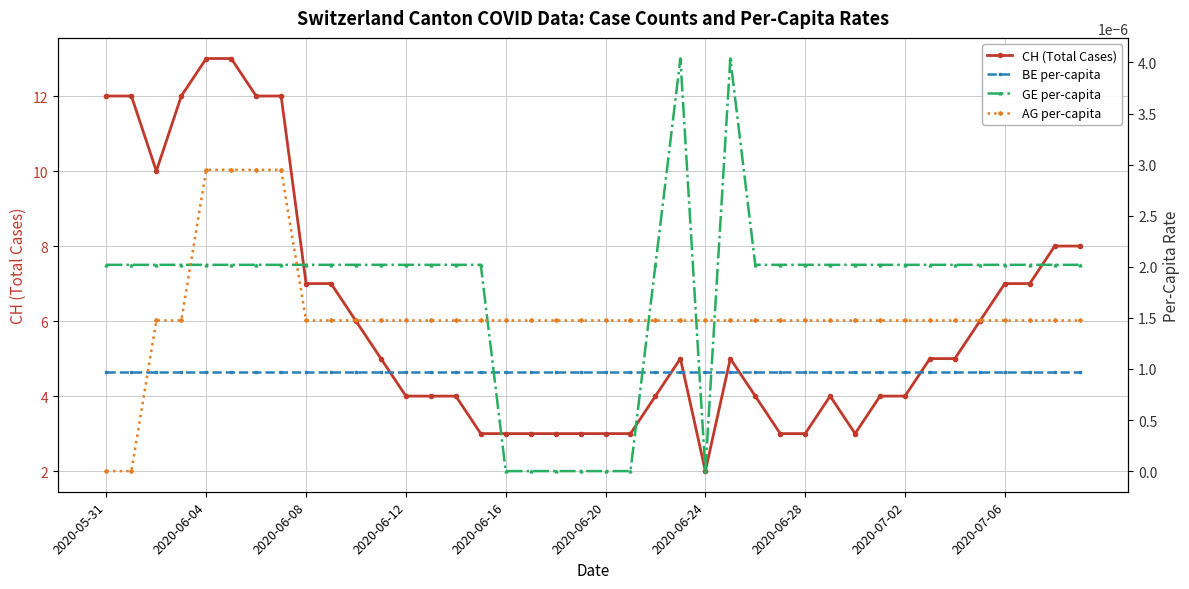

Is the value of AG per-capita at 35 greater than the value of GE per-capita at 13?

No